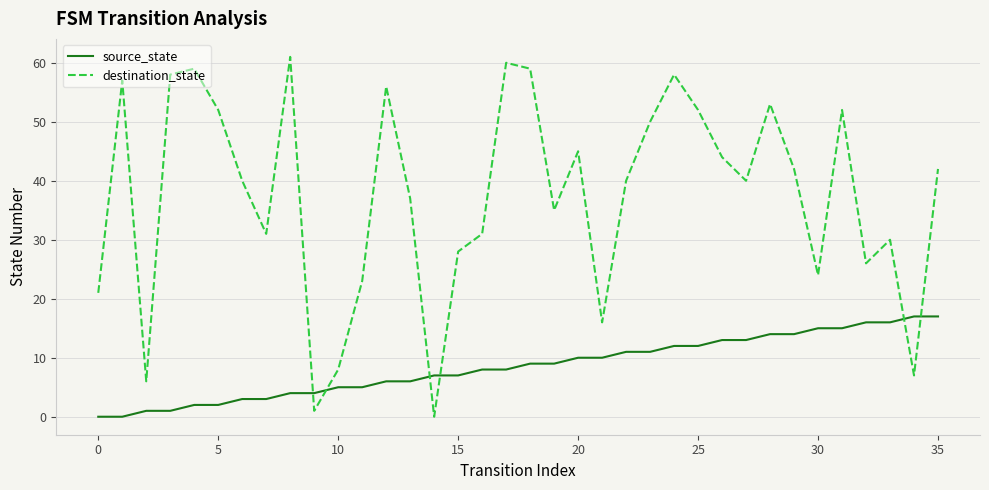

Reading left to right, list all the values displayed in this chart.

source_state: 0	0	1	1	2	2	3	3	4	4	5	5	6	6	7	7	8	8	9	9	10	10	11	11	12	12	13	13	14	14	15	15	16	16	17	17
destination_state: 21	57	6	58	59	52	40	31	61	1	8	23	56	37	0	28	31	60	59	35	45	16	40	50	58	52	44	40	53	42	24	52	26	30	7	42